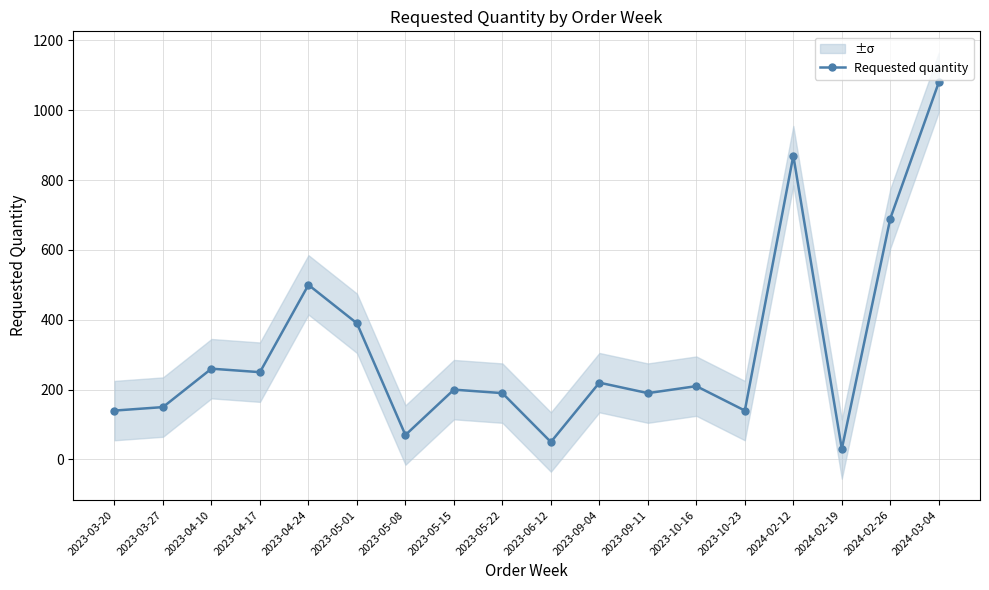

How many points are higher than both their immediate neighbors (excluding endpoints)?

6